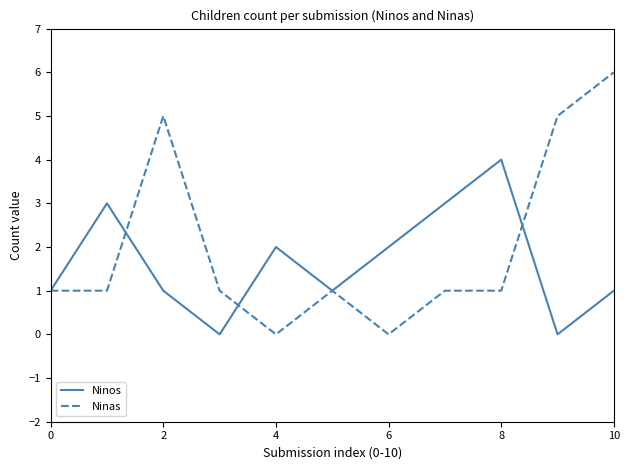

Rank the series by their maximum value, from lowest to highest.

Ninos, Ninas